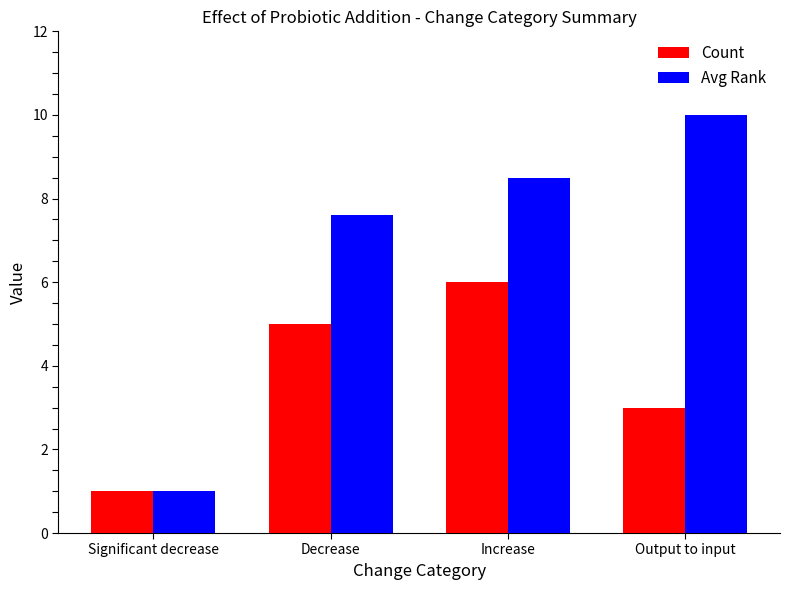

Which label corresponds to the largest value in the chart?

Output to input